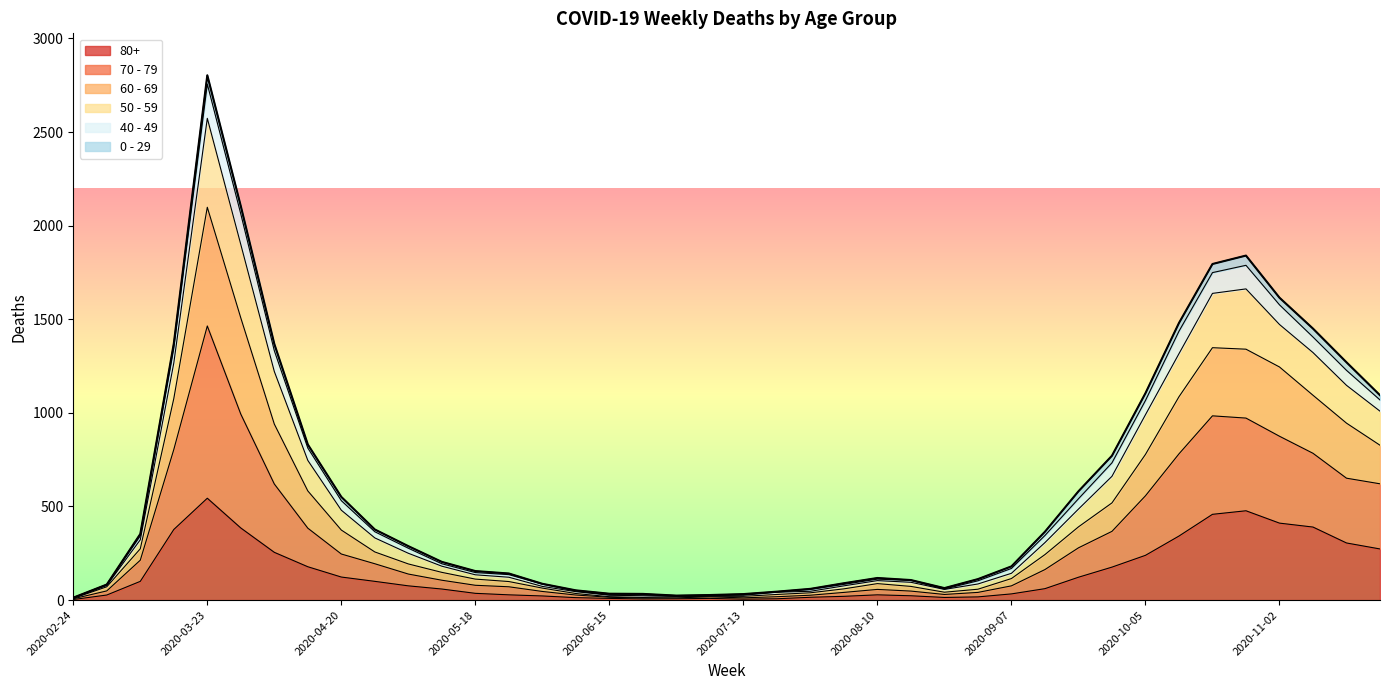

At which category is the sum across all series the highest?

2020-03-23